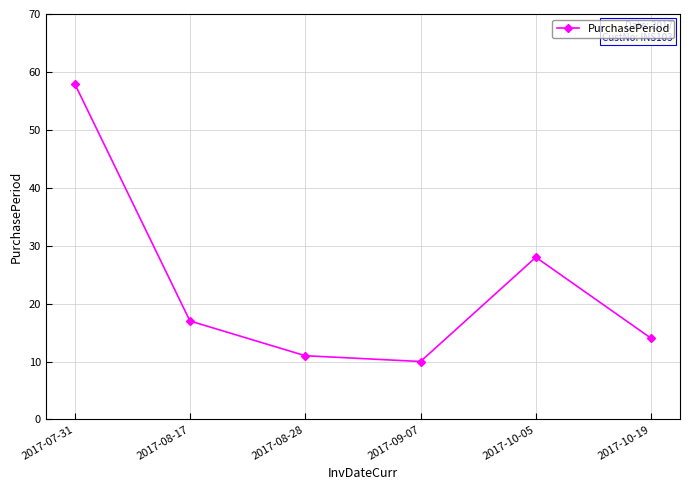

The chart shows a value of 17 at 2017-09-07. True or false?

False